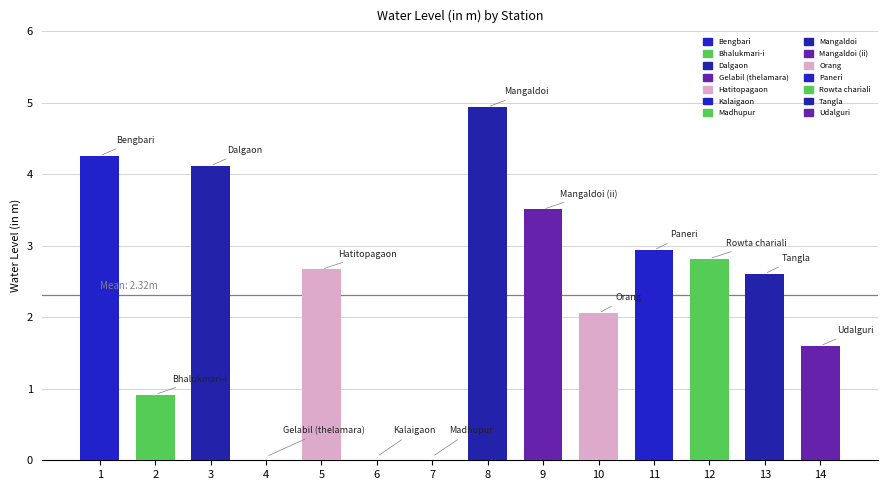

Is it true that the value at Paneri is 0.6?

False